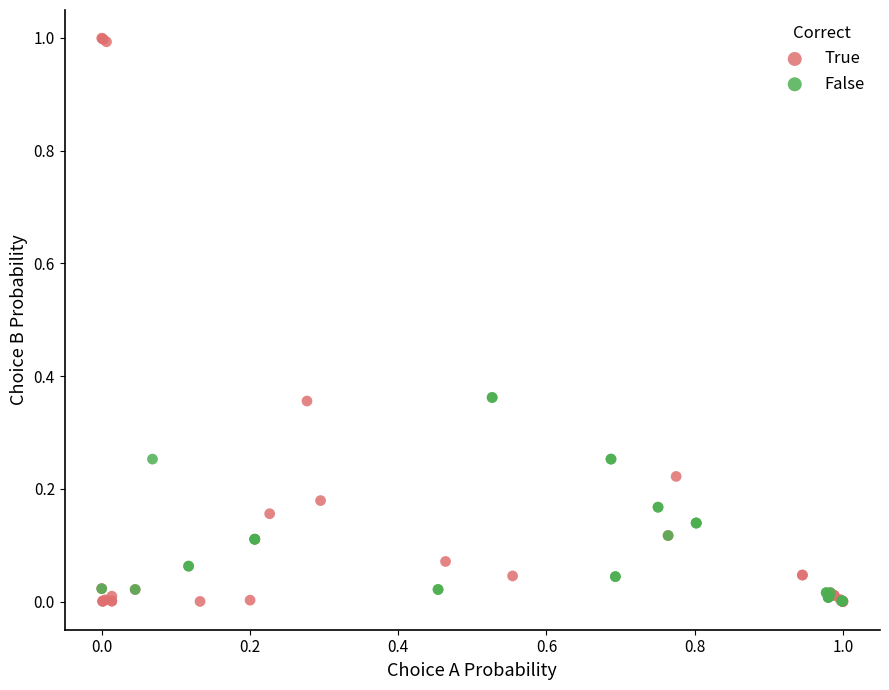

Which series reaches the maximum Y coordinate?

True